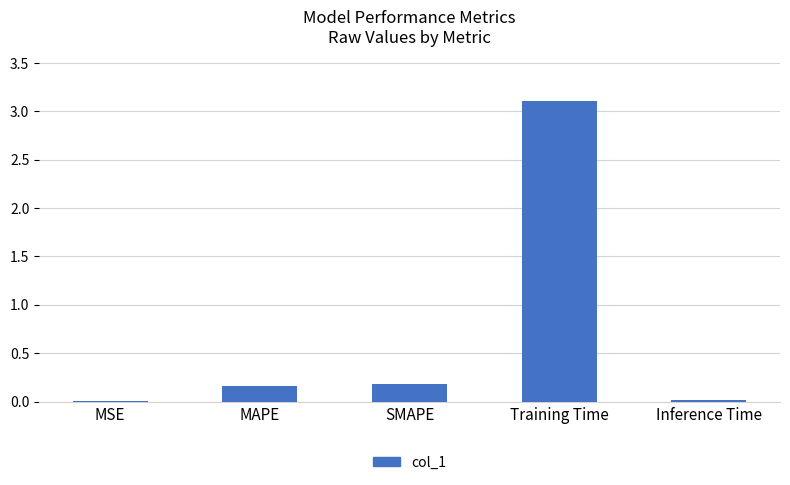

The chart shows a value of 0.2 at MAPE. True or false?

True